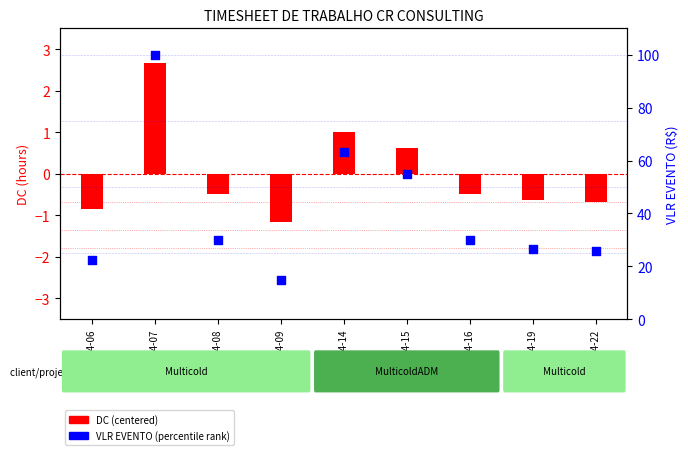

Which series contains the highest Y value?

VLR EVENTO (percentile)